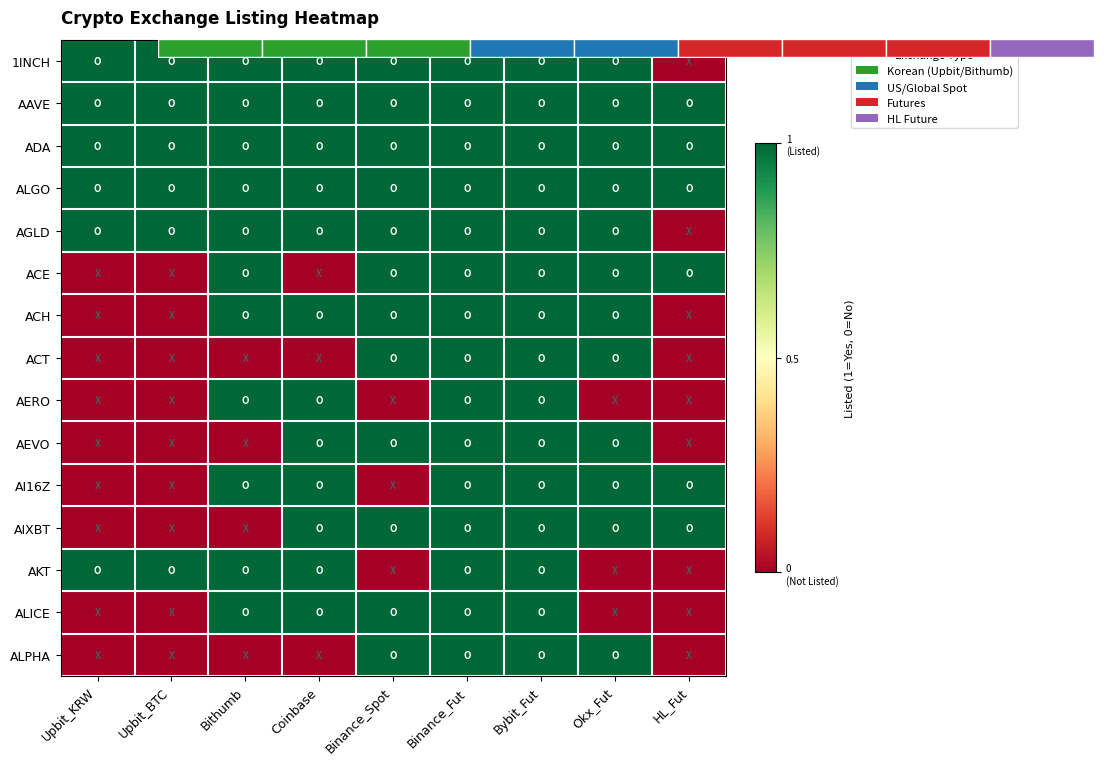

Rank the series at Okx_Fut from highest to lowest value.

1INCH, AAVE, ADA, ALGO, AGLD, ACE, ACH, ACT, AEVO, AI16Z, AIXBT, ALPHA, AERO, AKT, ALICE